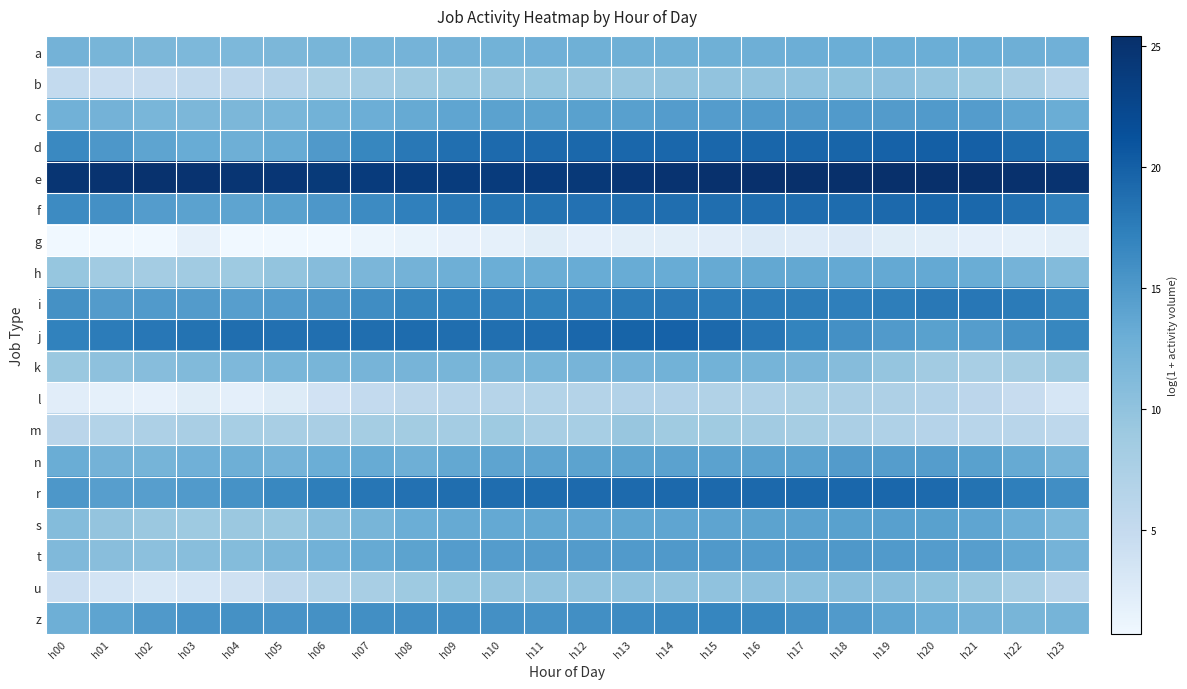

At how many categories does at least one series exceed 12?

24